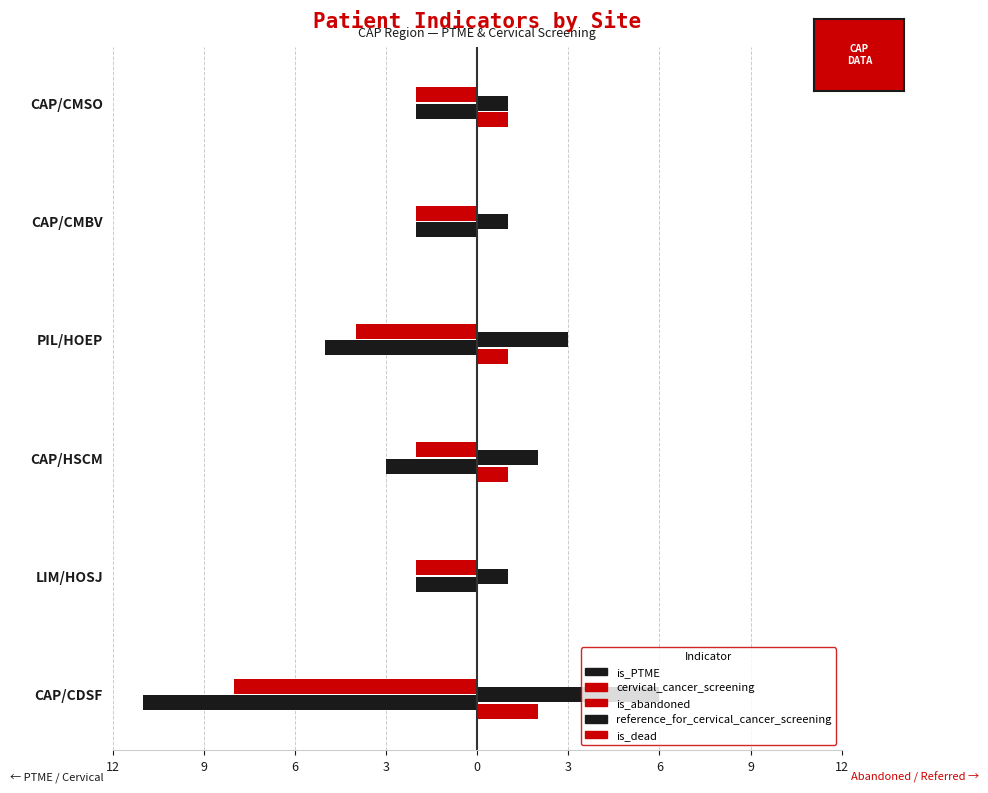

Count the number of data series in this chart.

5